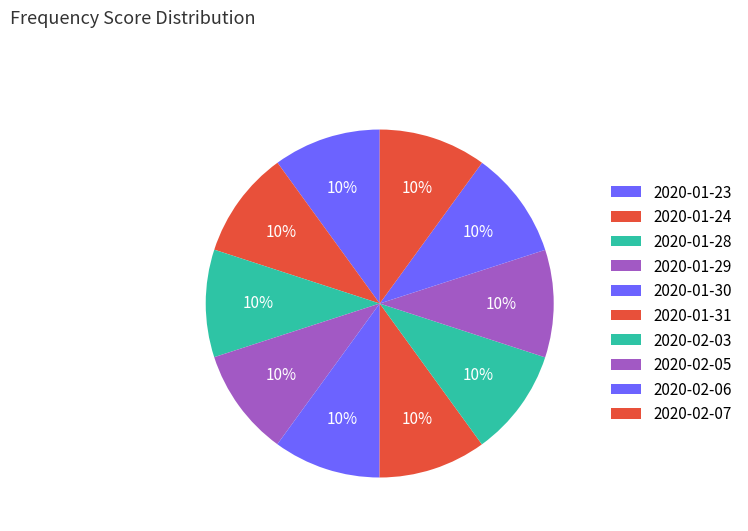

True or false: 2020-01-30 accounts for 10% of the total.

True